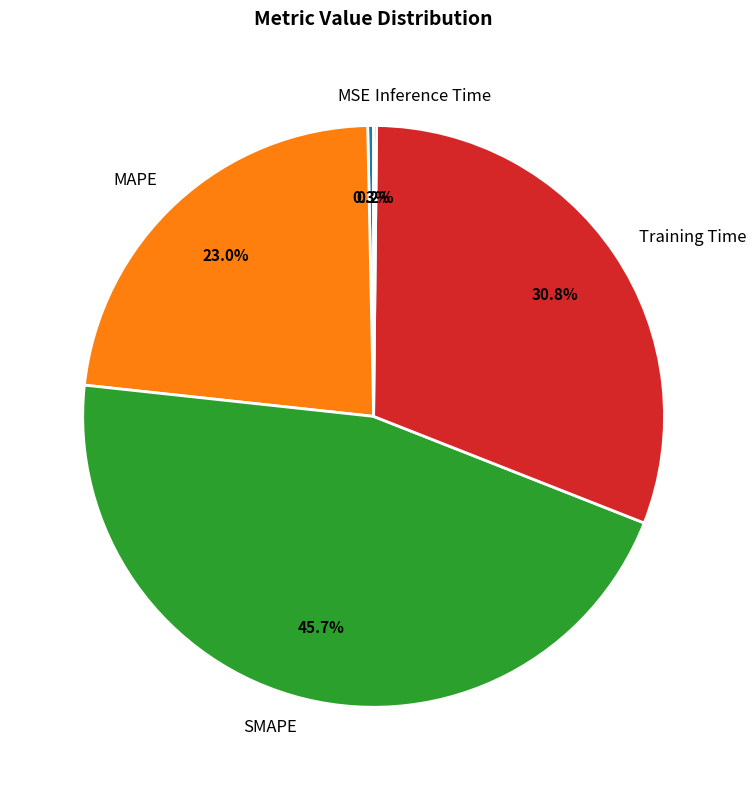

Is the sum of SMAPE and MAPE greater than half?

Yes